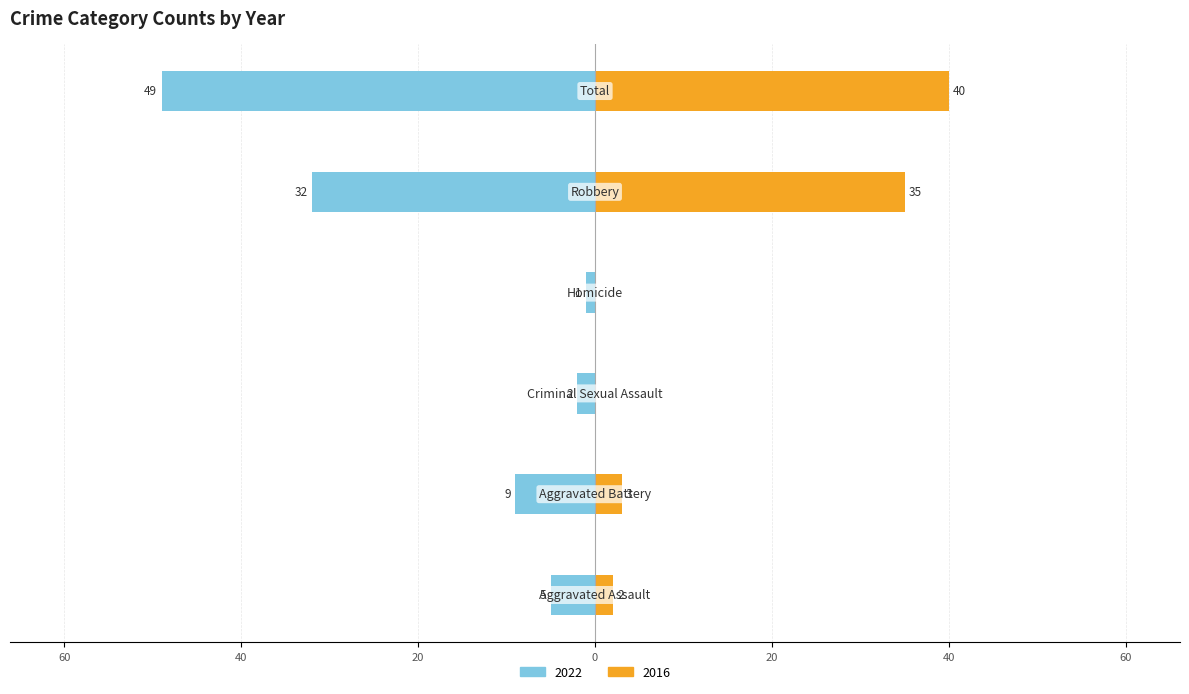

At how many categories does at least one series exceed -17?

6